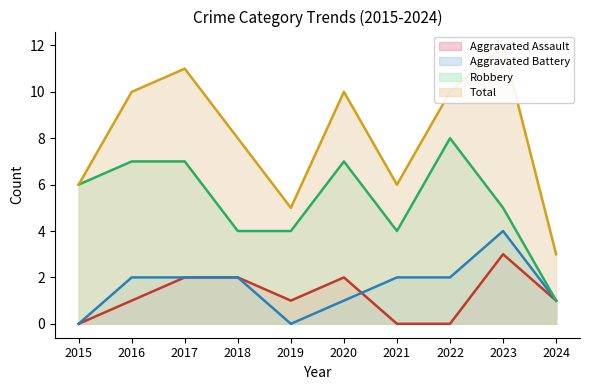

How many Robbery values are between 4 and 7?

8